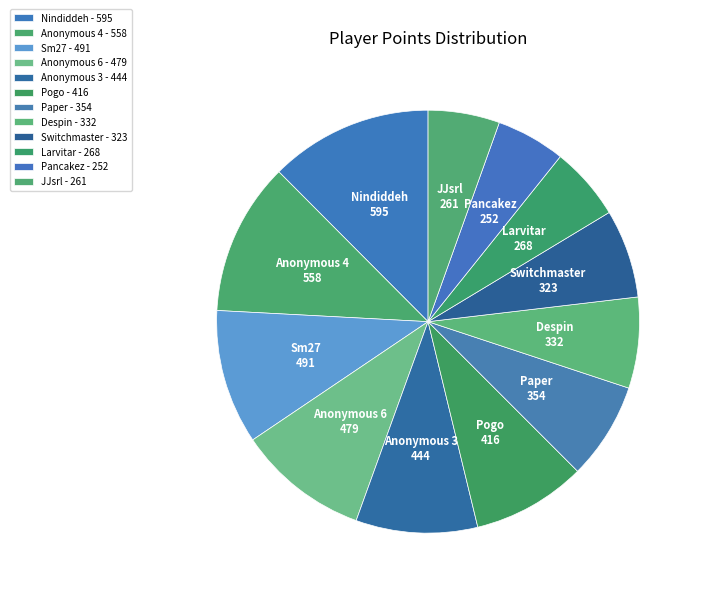

What is the ratio of the value at Despin to the value at Nindiddeh?

0.6